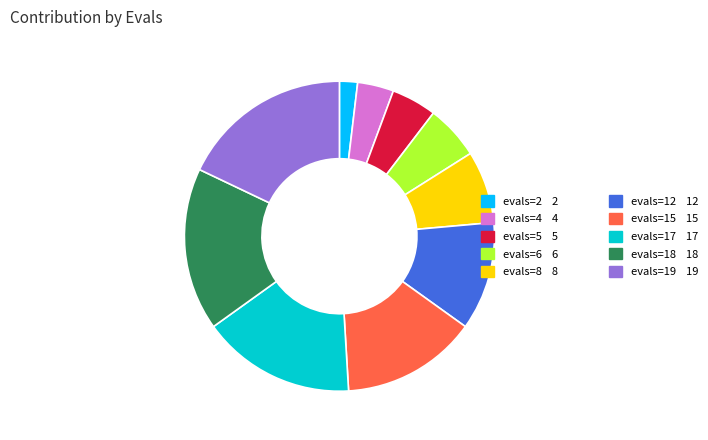

Does any single category account for the majority?

No